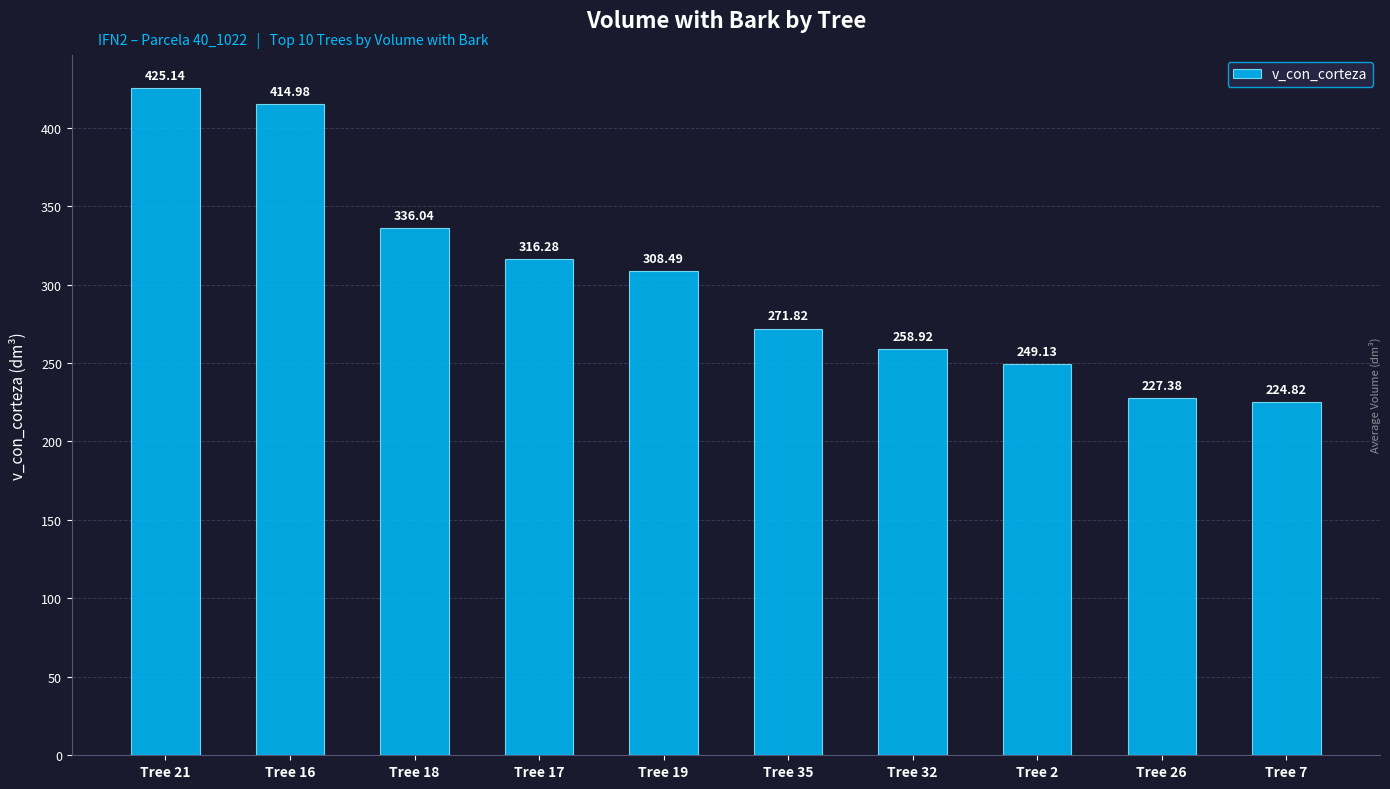

What is the sum of all values?

3033.0